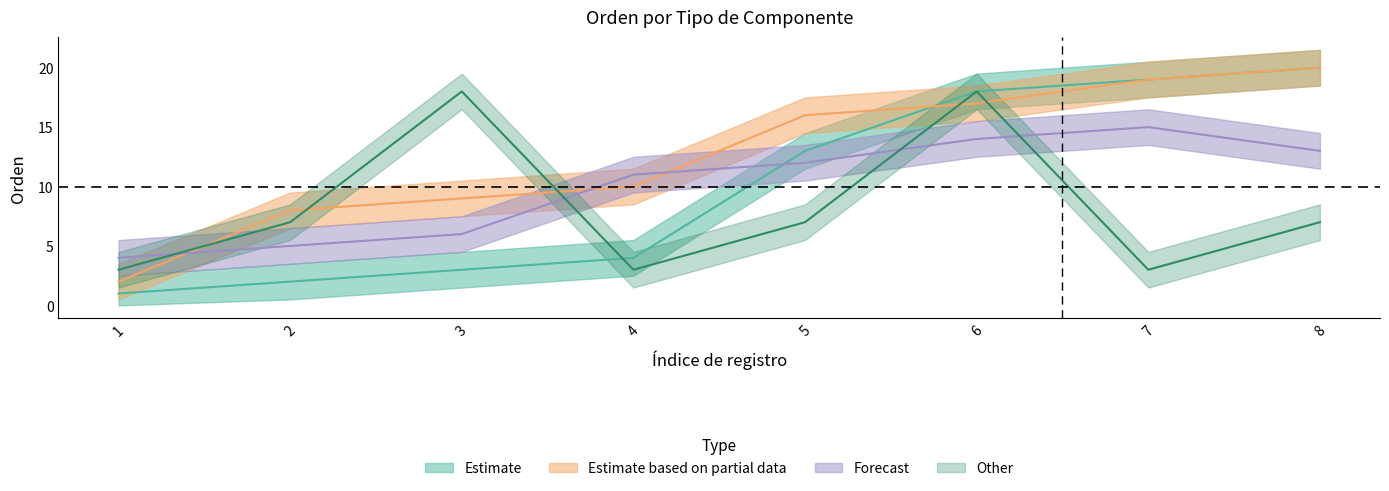

At which label does tipo_5 first exceed 16?

6